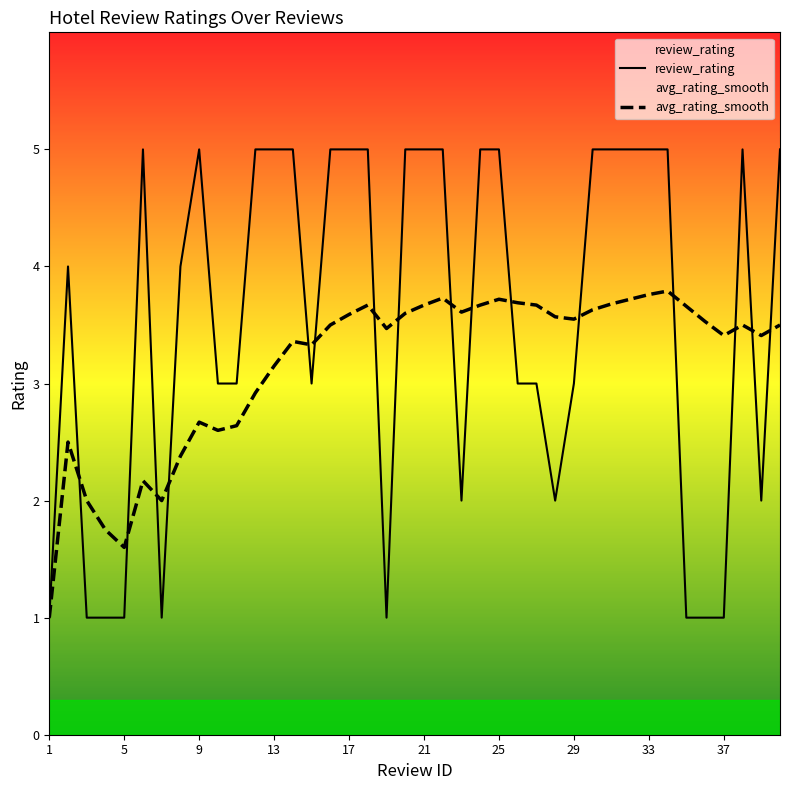

Is it true that review_rating equals 1.5 at 37?

False